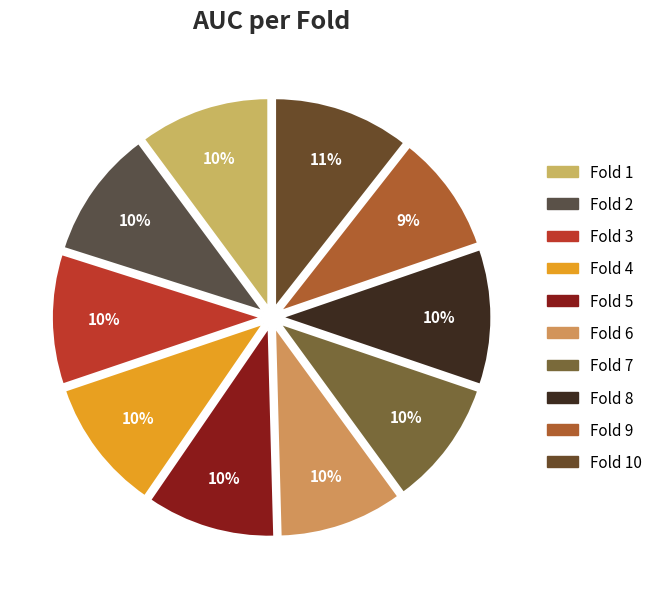

Combined, do Fold 7 and Fold 9 account for over 50%?

No